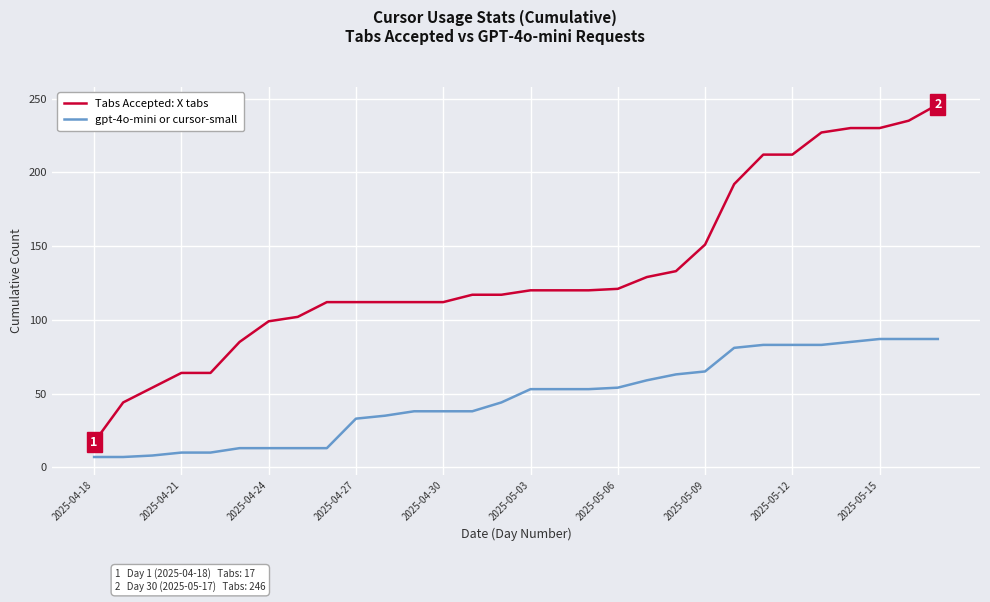

Which series has the largest range (max minus min)?

Tabs Accepted: X tabs